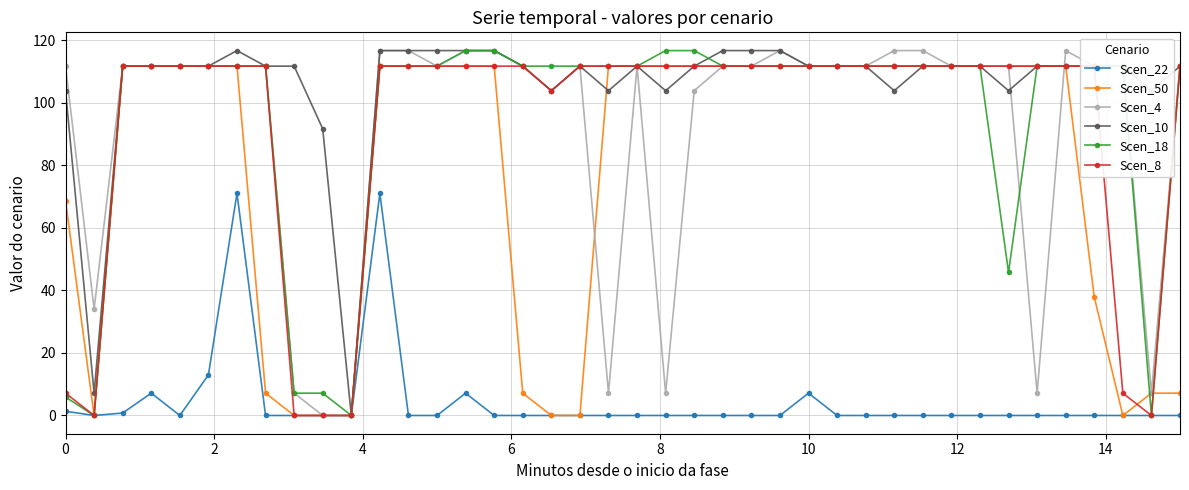

Count the number of data series in this chart.

6